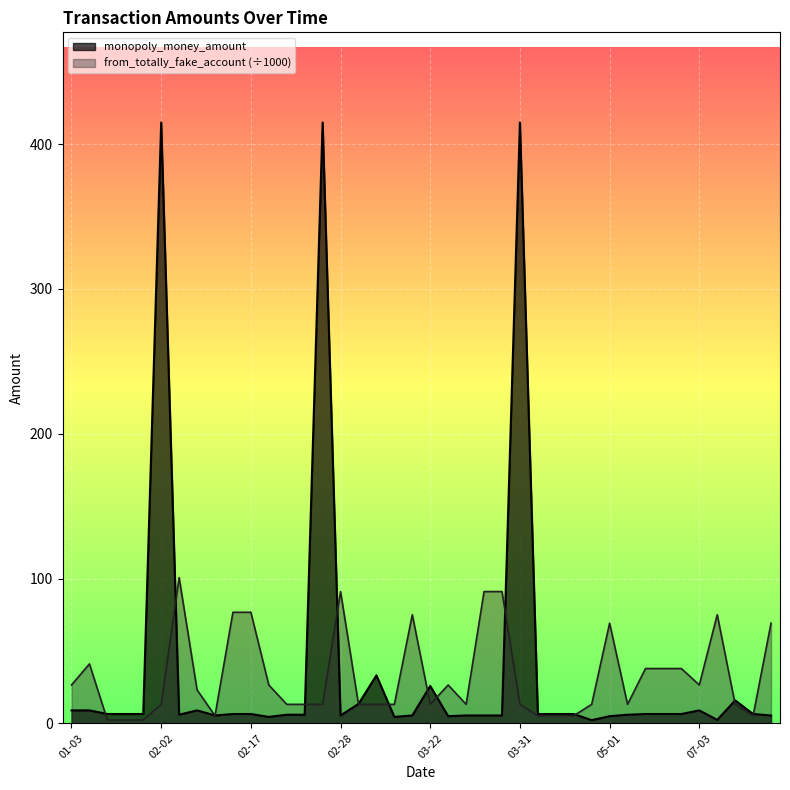

Where is the first local minimum for from_totally_fake_account?

2025-02-03